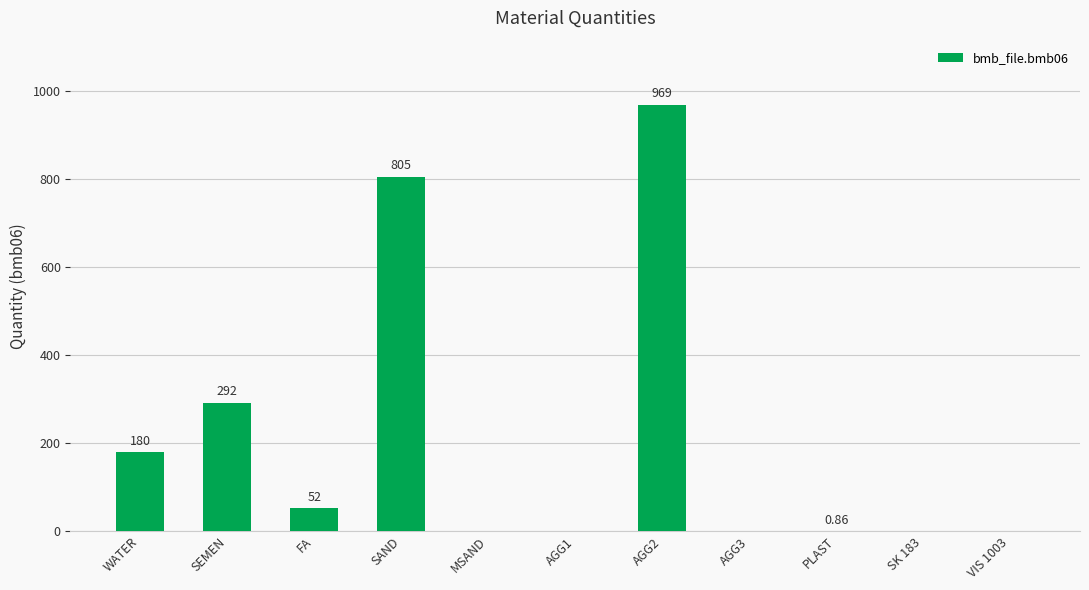

Which has a higher value, AGG3 or SEMEN?

SEMEN